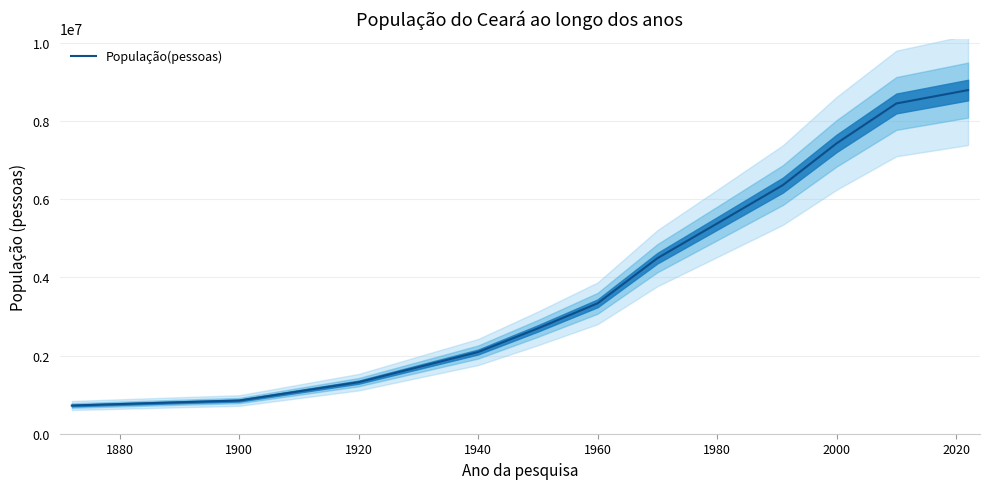

Reading right to left, extract all data points from this chart.

8794957	8452381	7431597	6362620	5380432	4491590	3337856	2695450	2091032	1319228	849127	805687	721686